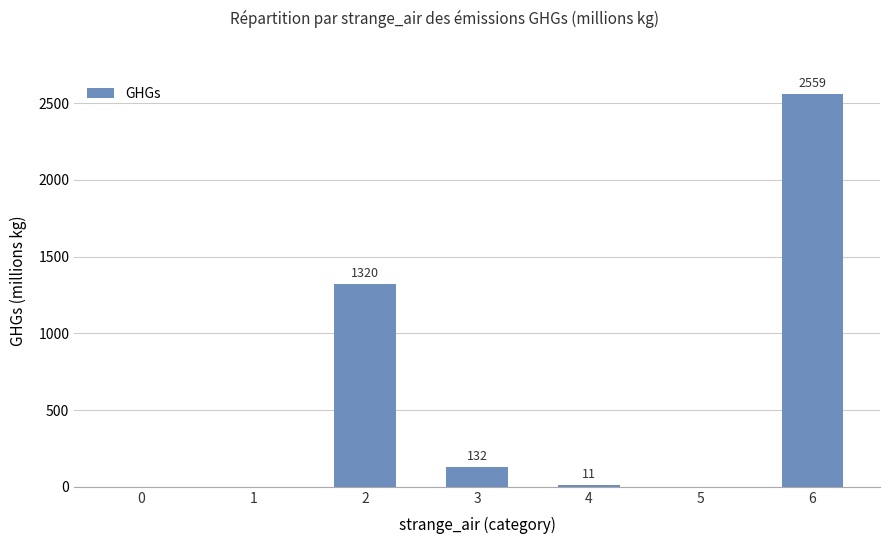

What is the approximate value at 3?

131.6